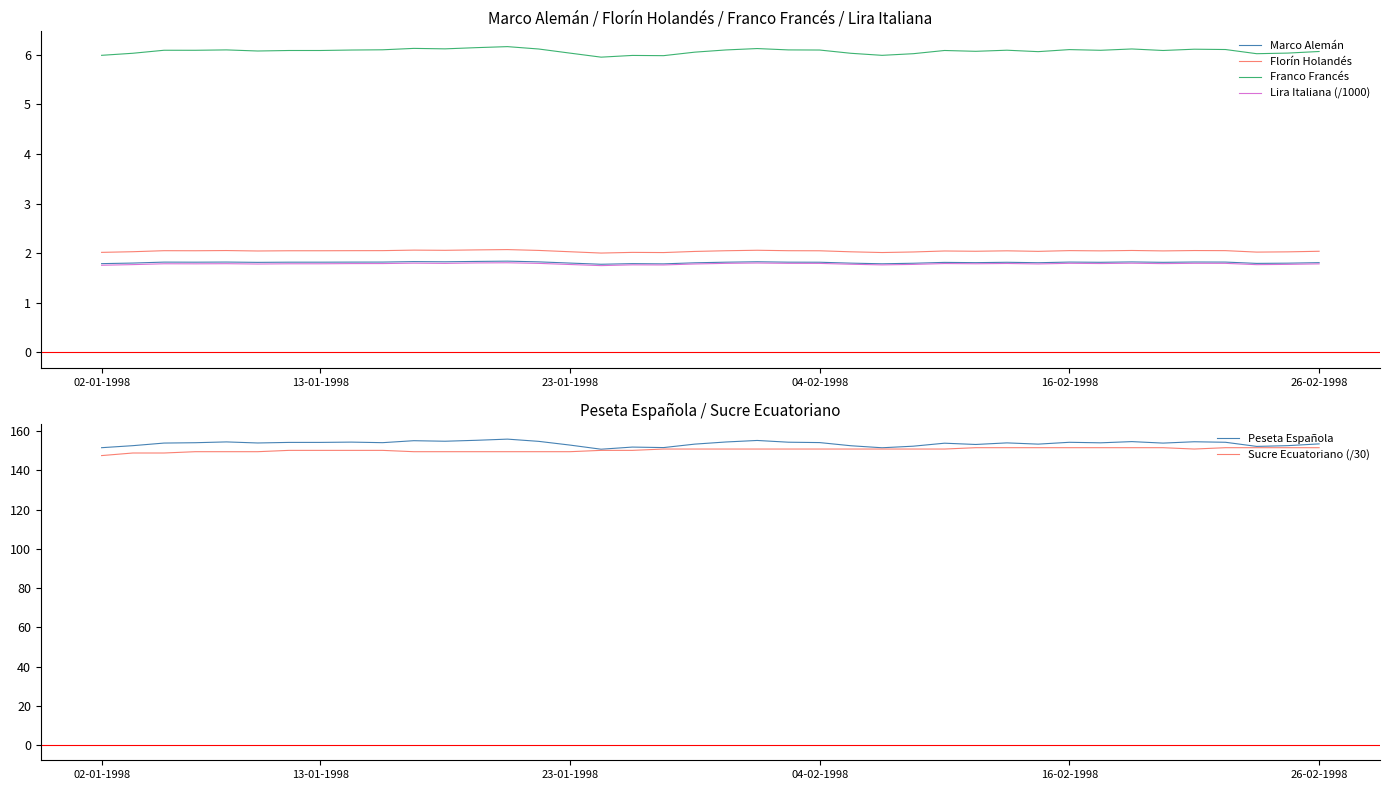

The value of Sucre Ecuatoriano (/30) at 13-01-1998 is 220.7. True or false?

False